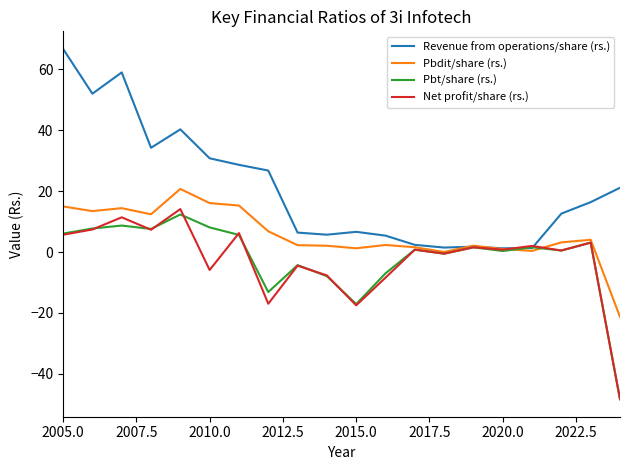

Rank the series by their maximum value, from lowest to highest.

Pbt/share (rs.), Net profit/share (rs.), Pbdit/share (rs.), Revenue from operations/share (rs.)